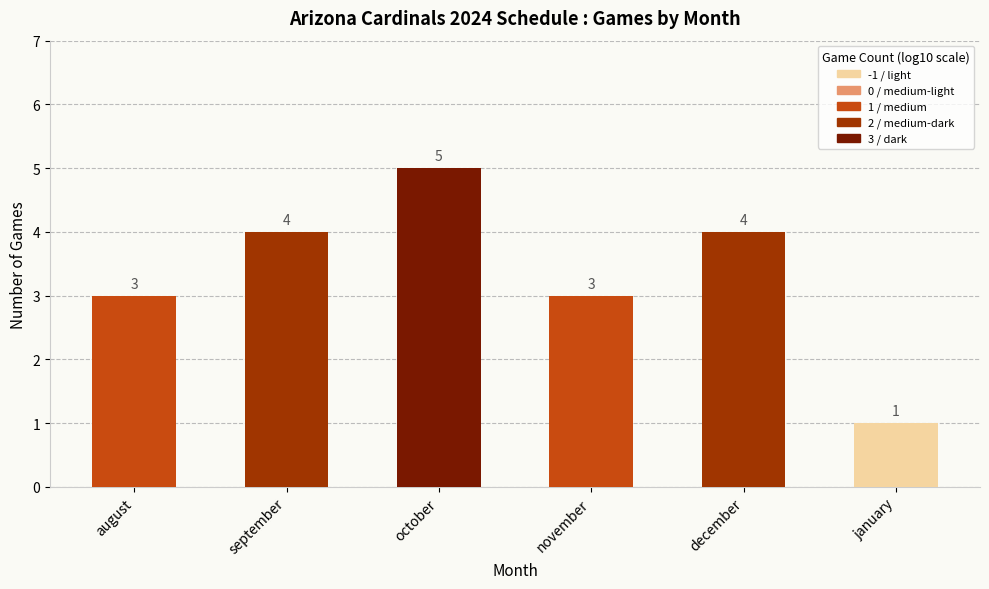

What is the label of the 3rd bar from the right?

november